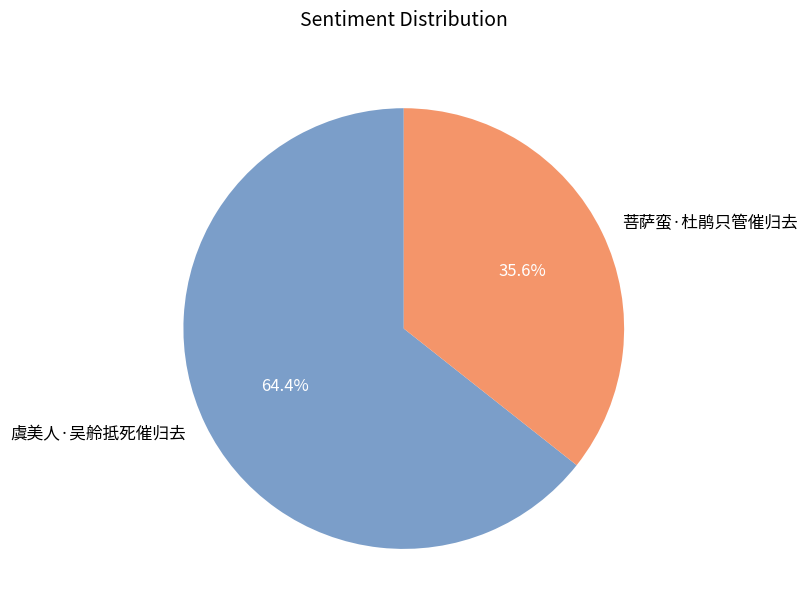

Which slice is the smallest?

菩萨蛮·杜鹃只管催归去